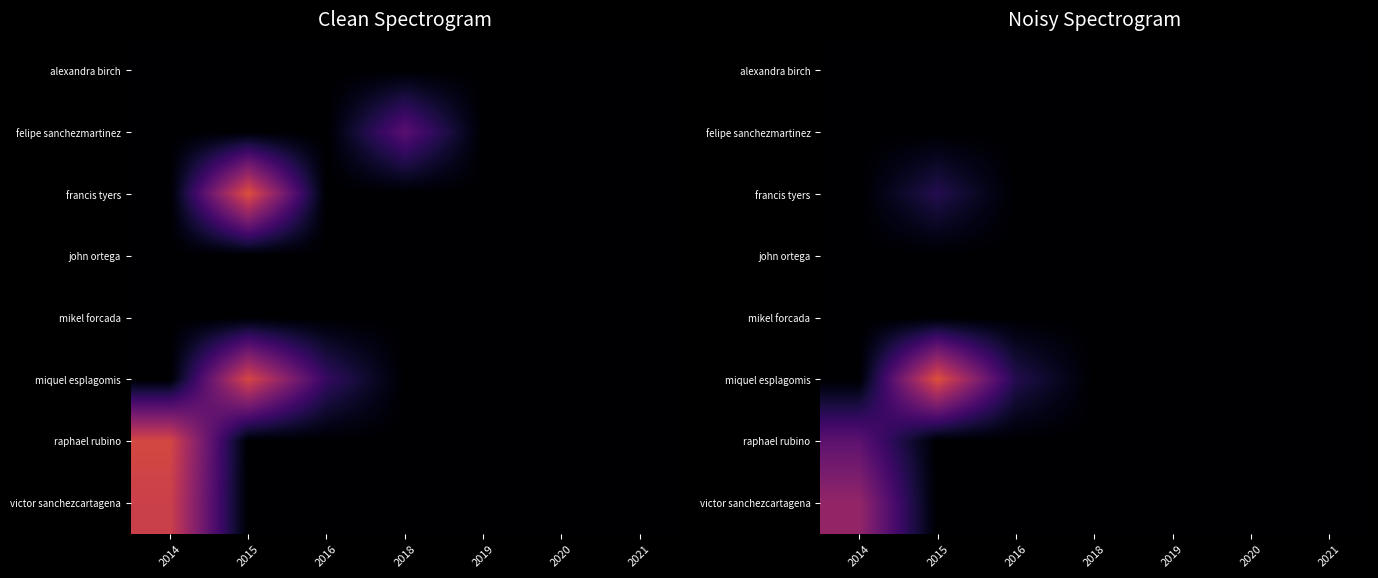

Reading right to left, list all the values displayed in this chart.

row_0: 2021=0	2020=0	2019=0	2018=0	2016=0	2015=0	2014=0
row_1: 2021=0	2020=0	2019=0	2018=0	2016=0	2015=0	2014=0
row_2: 2021=0	2020=0	2019=0	2018=0	2016=0	2015=2	2014=0
row_3: 2021=0	2020=0	2019=0	2018=0	2016=0	2015=0	2014=0
row_4: 2021=0	2020=0	2019=0	2018=0	2016=0	2015=0	2014=0
row_5: 2021=0	2020=0	2019=0	2018=0	2016=2	2015=9	2014=0
row_6: 2021=0	2020=0	2019=0	2018=0	2016=0	2015=0	2014=4
row_7: 2021=0	2020=0	2019=0	2018=0	2016=0	2015=0	2014=6